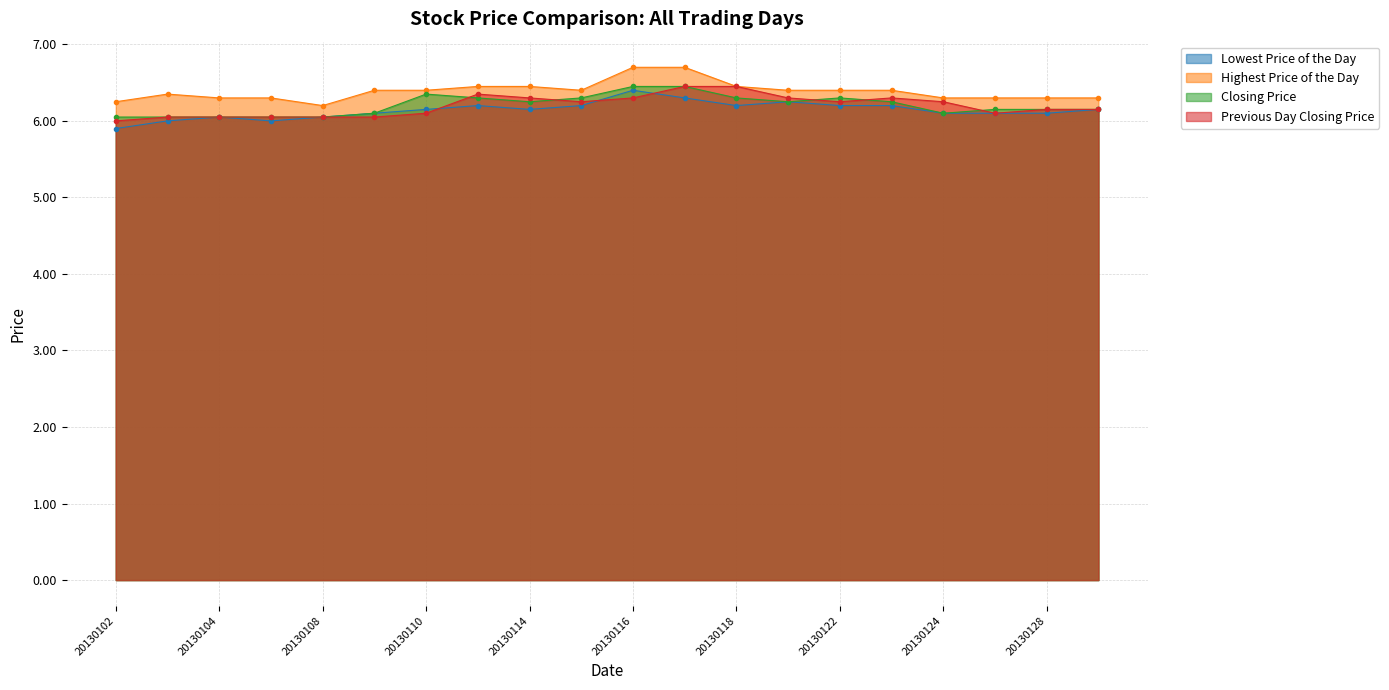

Is the value of Lowest Price of the Day at 20130109 greater than the value of Highest Price of the Day at 20130118?

No